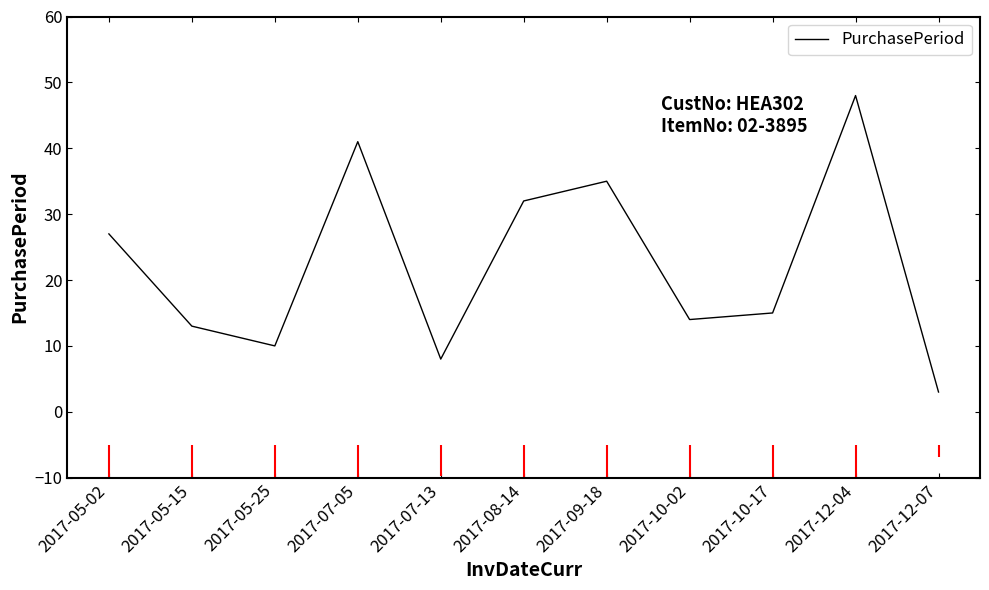

The chart shows a value of 19 at 2017-05-15. True or false?

False